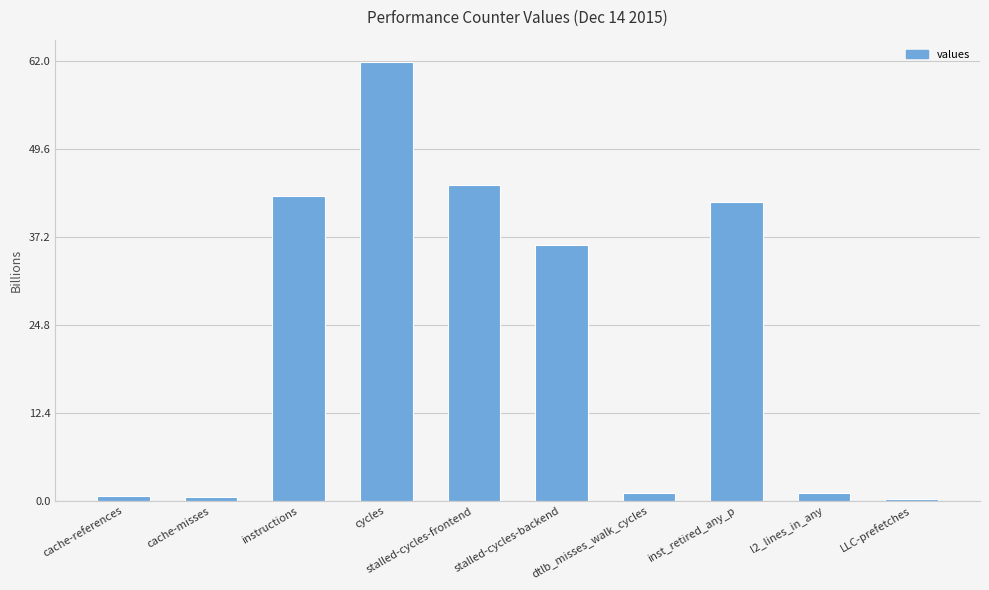

How many bars are there in total?

10